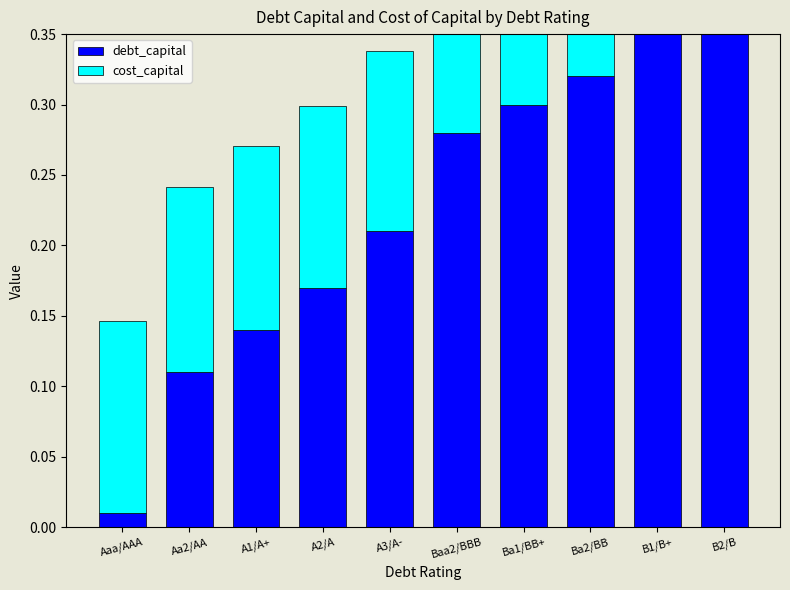

What is the label of the 7th bar from the right?

A2/A